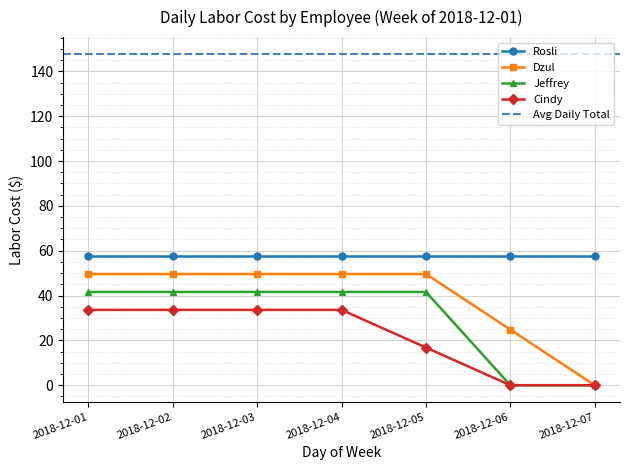

Is the value of Jeffrey at 2018-12-04 greater than the value of Dzul at 2018-12-05?

No